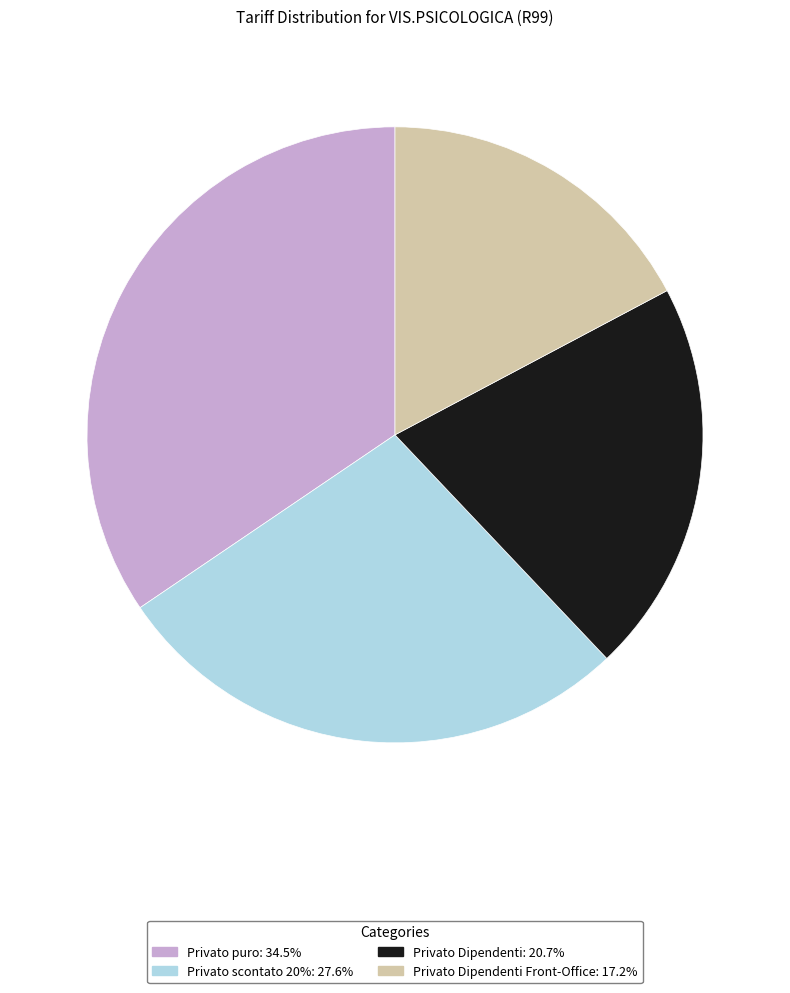

Does any single category account for the majority?

No